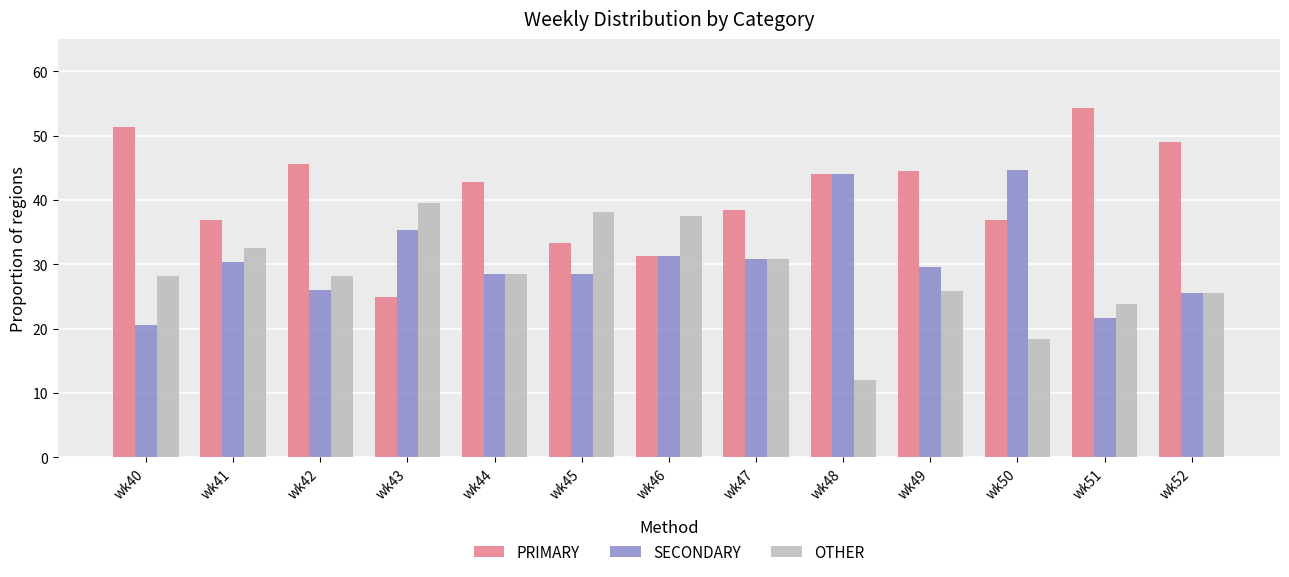

What is the maximum value for OTHER?

39.6